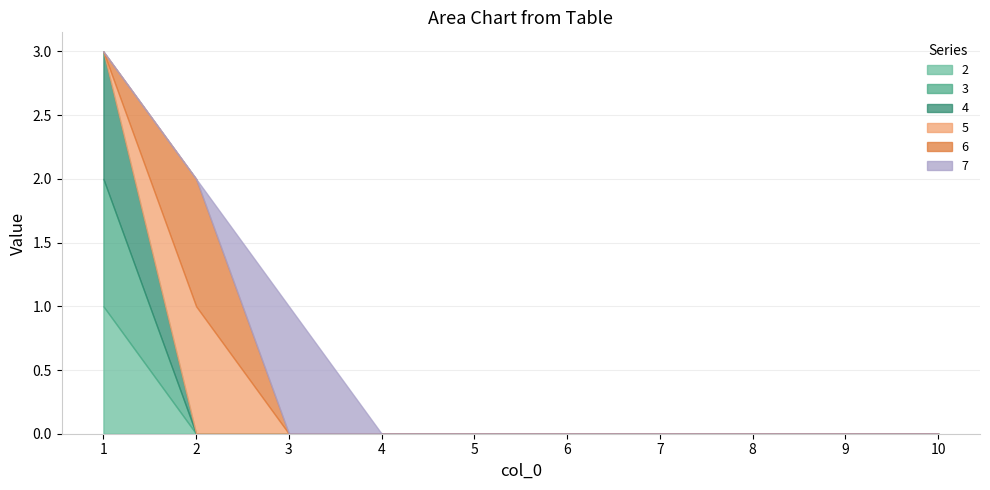

At how many categories does at least one series exceed 0?

3